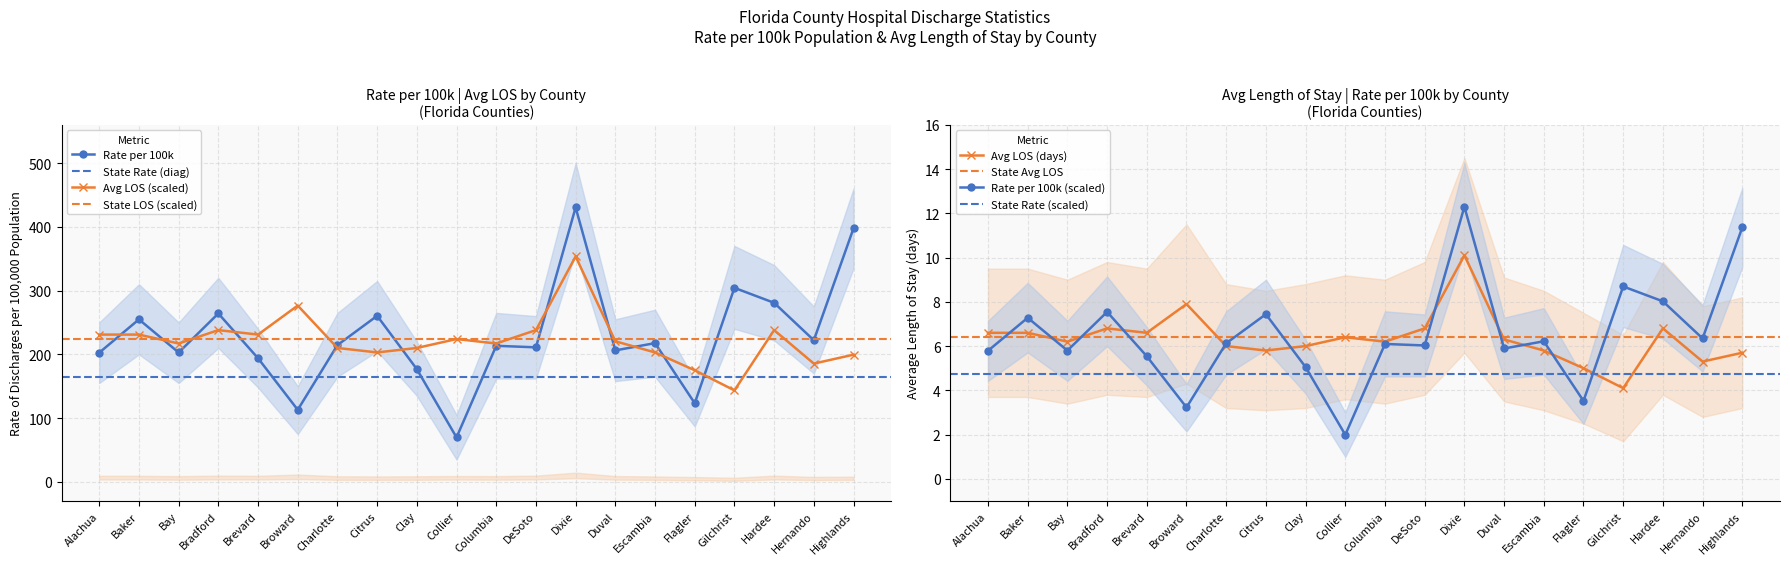

At how many categories does at least one series exceed 9?

20